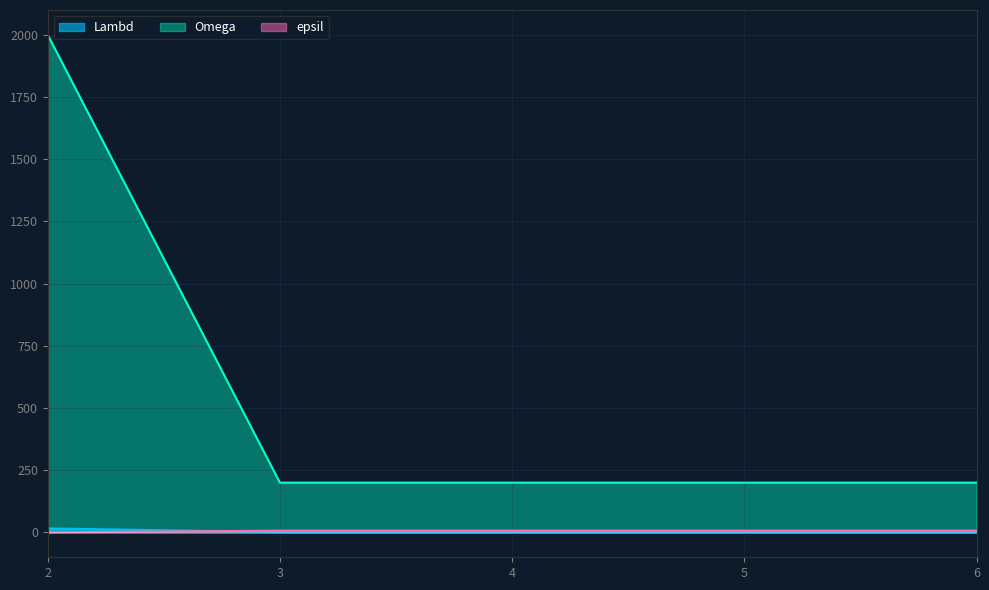

Reading left to right, what are all the values shown in this chart?

Lambd: 2=16	3=1	4=1	5=1	6=1
Omega: 2=2000	3=200	4=200	5=200	6=200
epsil: 2=0	3=7	4=7	5=7	6=7